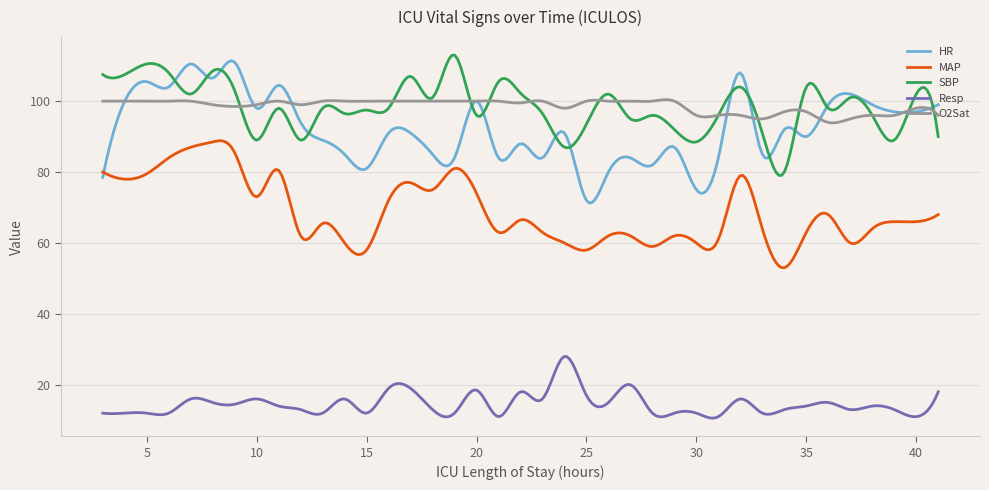

List the series in order of their peak value, highest first.

SBP, HR, O2Sat, MAP, Resp